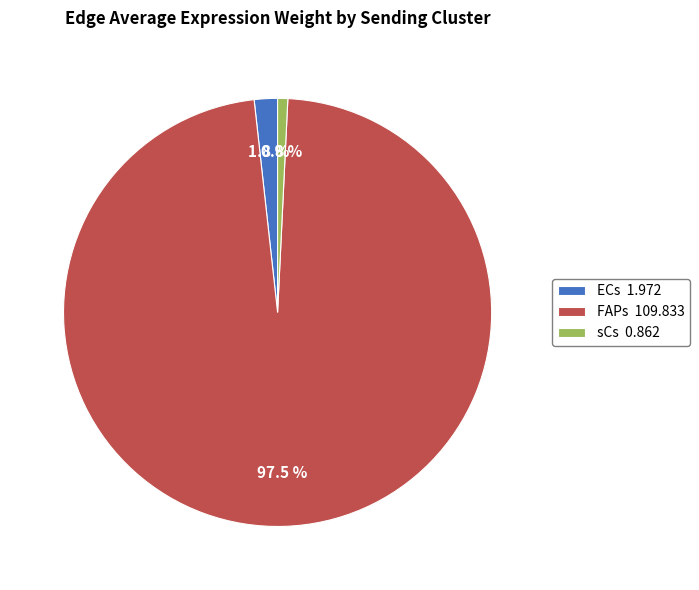

To the nearest percent, what is the difference between the largest and smallest slice percentages?

97%